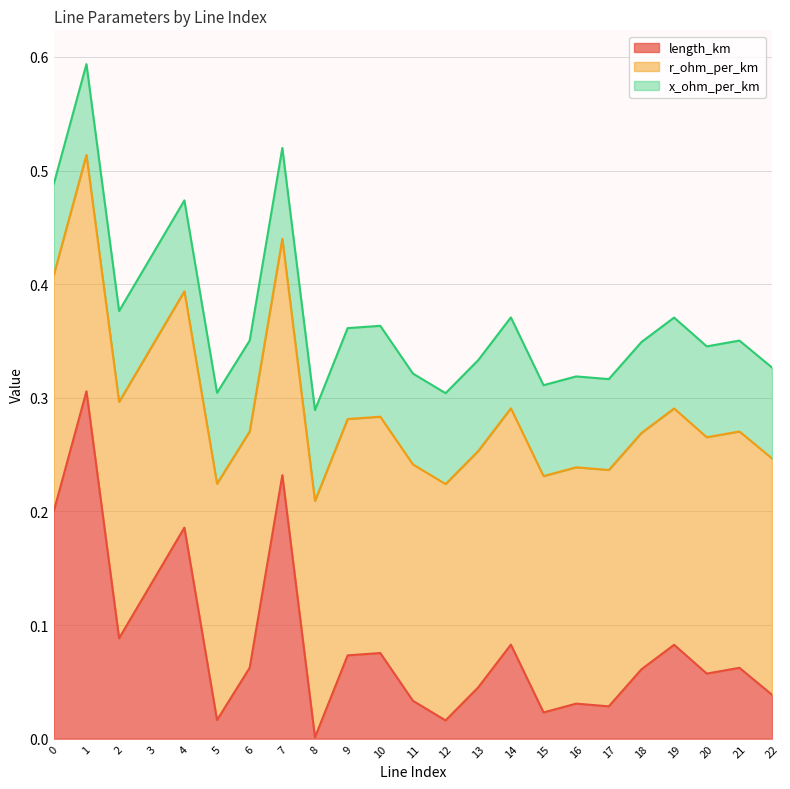

What value does the x_ohm_per_km series have at 14?

0.1